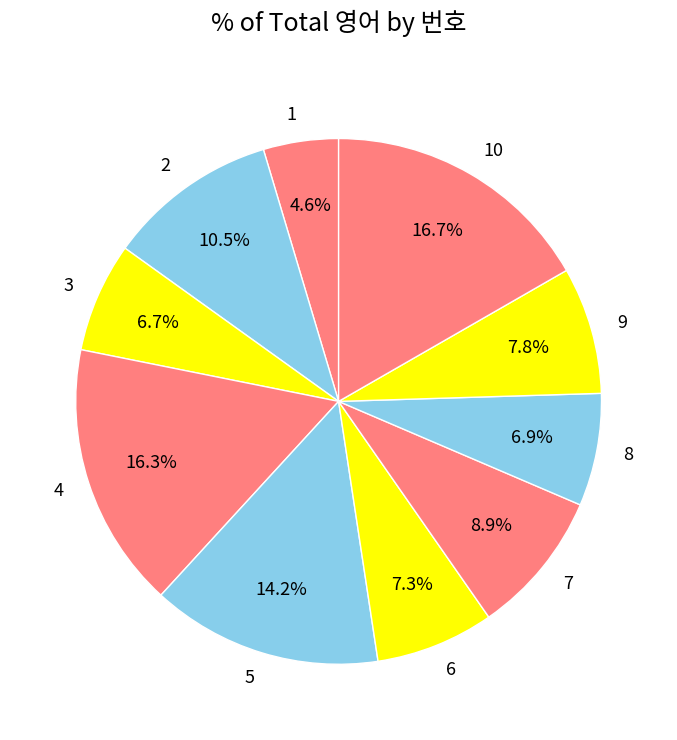

How many segments does this pie chart have?

10